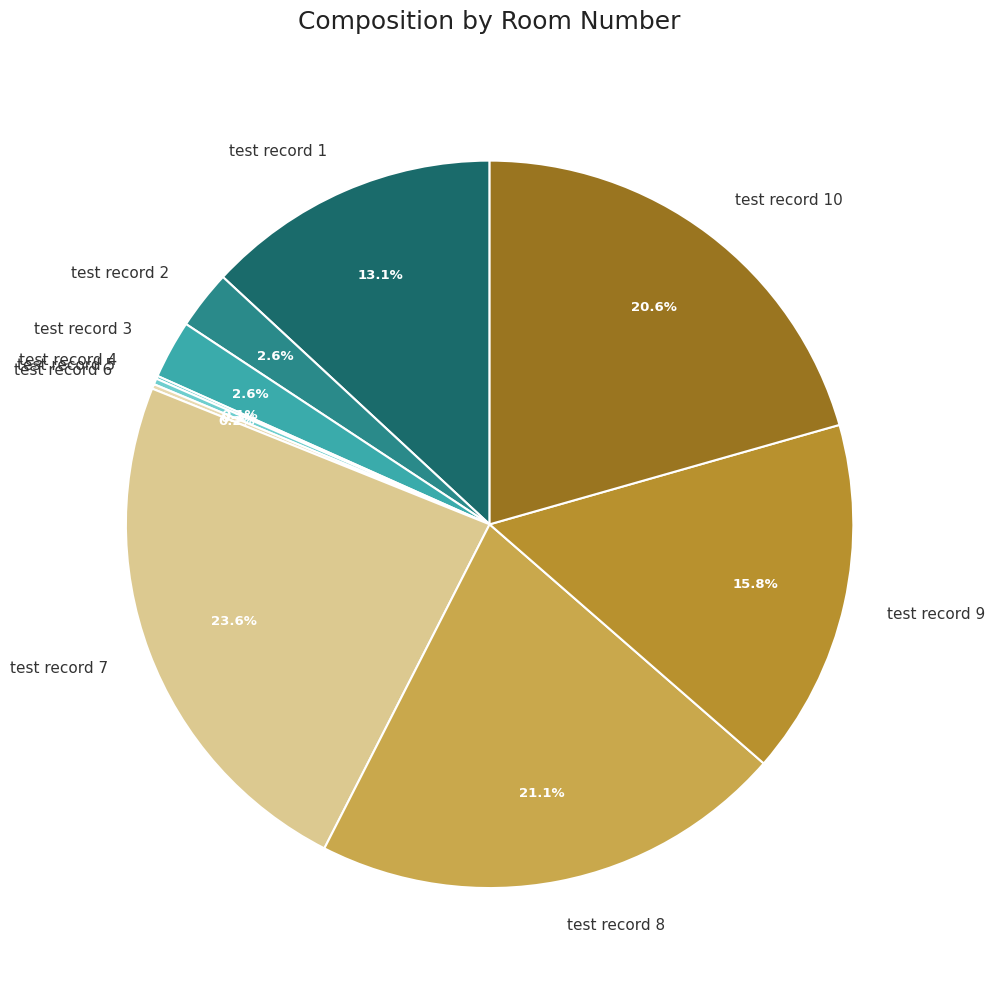

To the nearest percent, what portion does test record 3 represent?

3%